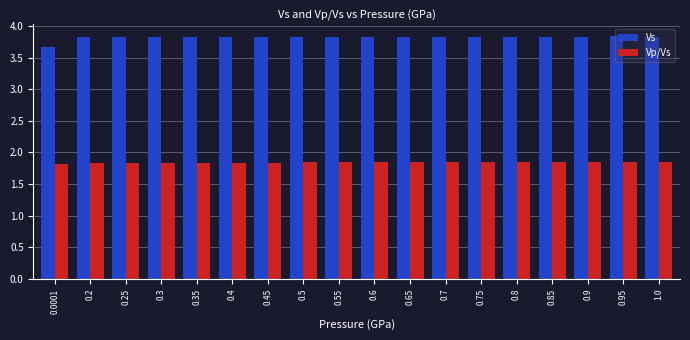

Is the value of Vp/Vs at 0.4 greater than the value of Vs at 0.85?

No